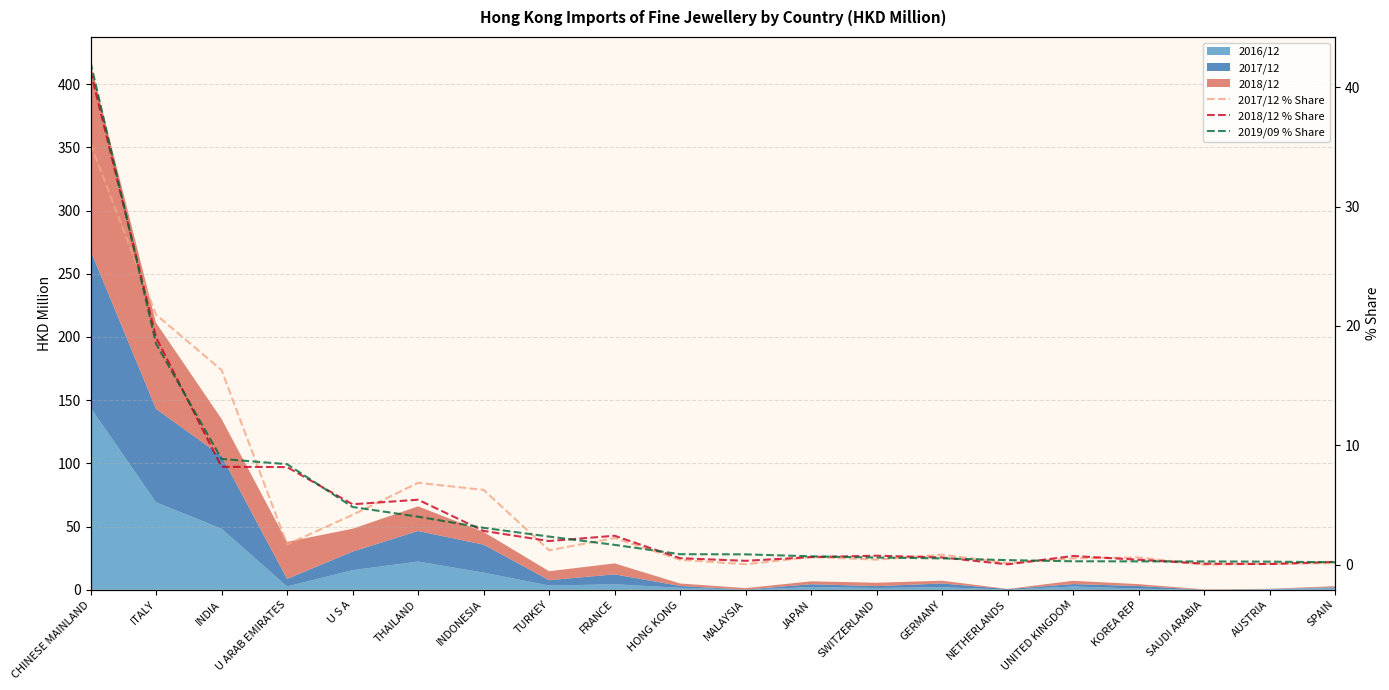

What position from the right is TURKEY?

13